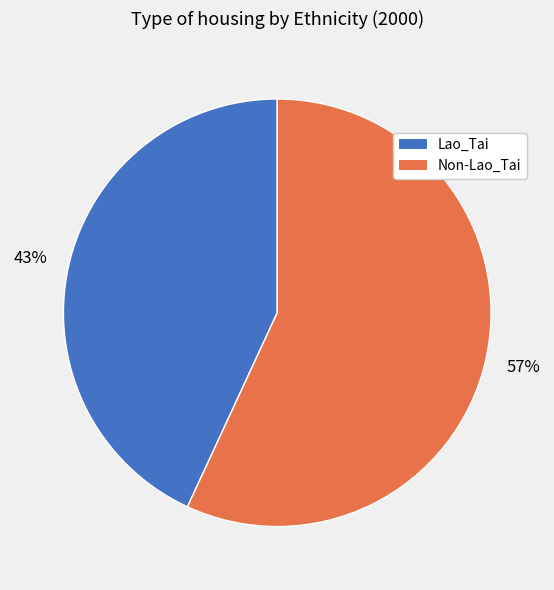

Is the sum of Non-Lao_Tai and Lao_Tai greater than half?

Yes